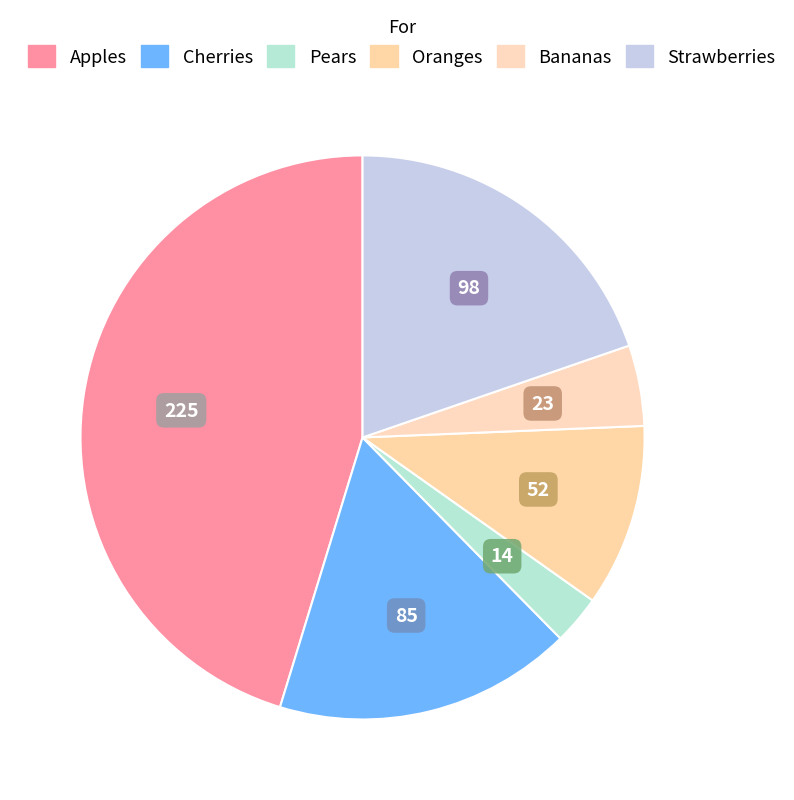

How many slices are in this pie chart?

6